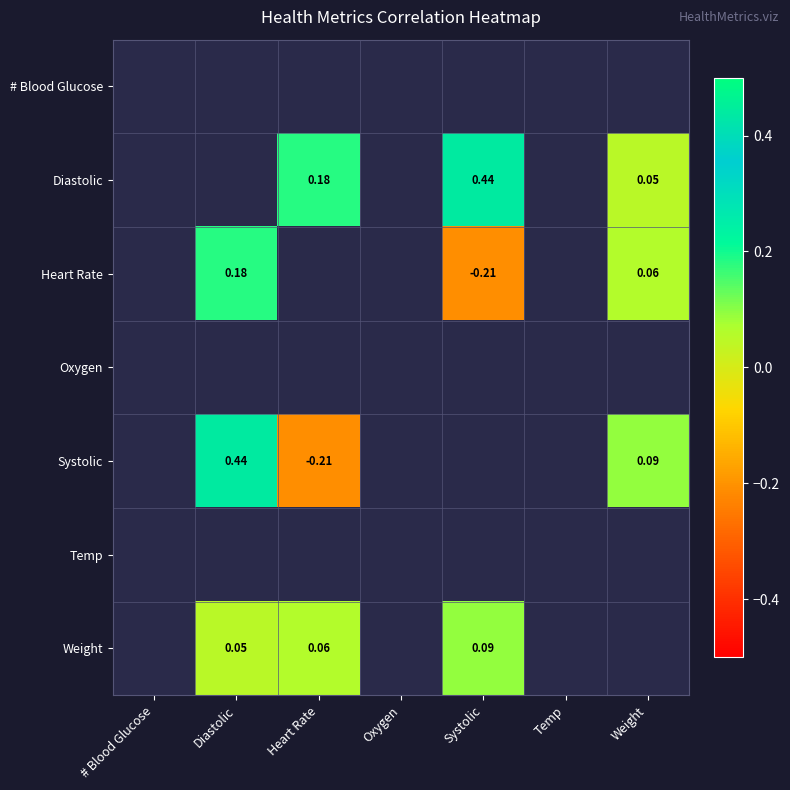

How many positive values does the Systolic series have?

2